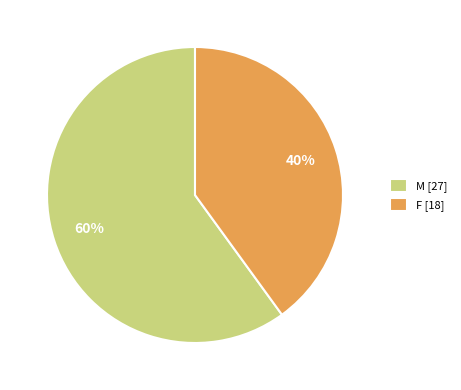

What percentage is the M slice, to the nearest percent?

60%